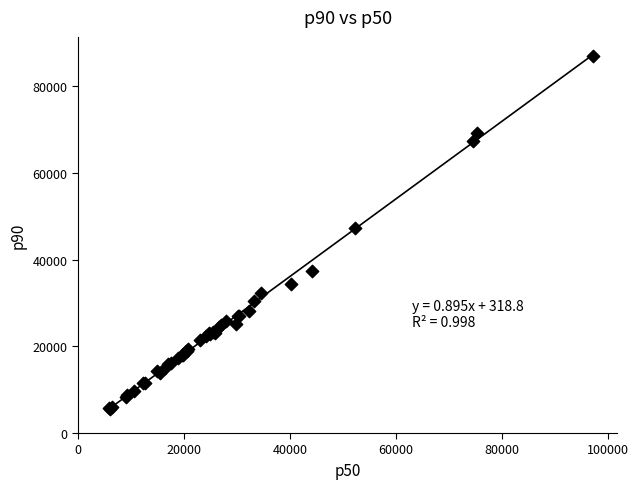

What Y value in the scatter plot is closest to 46233?

47342.8